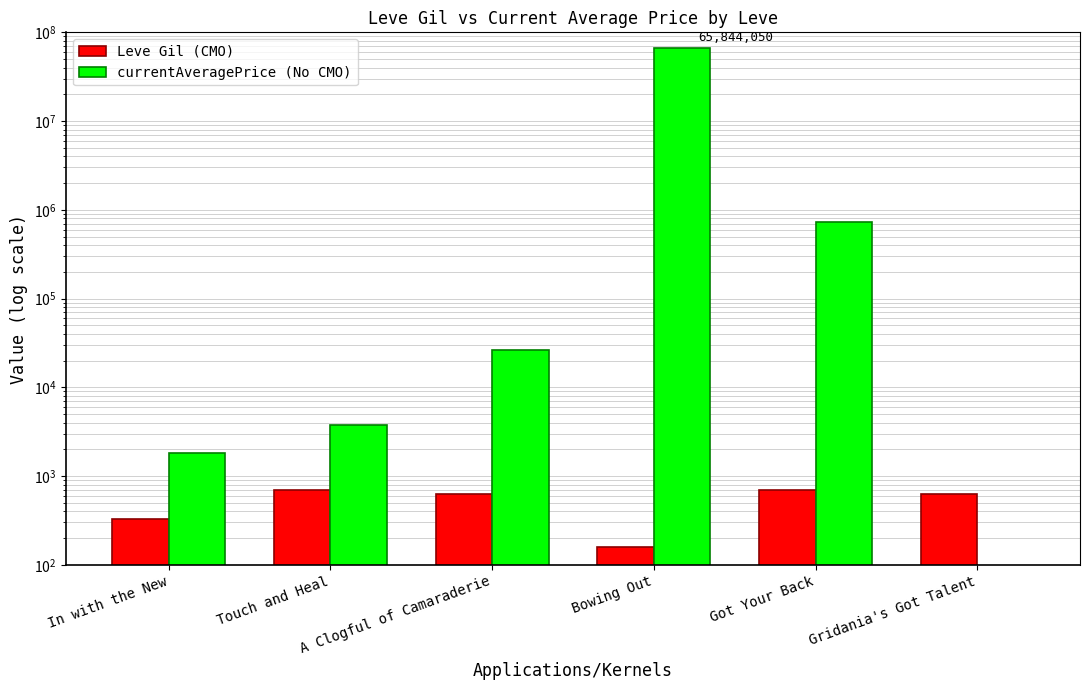

Which series has the largest total across all categories?

currentAveragePrice (No CMO)